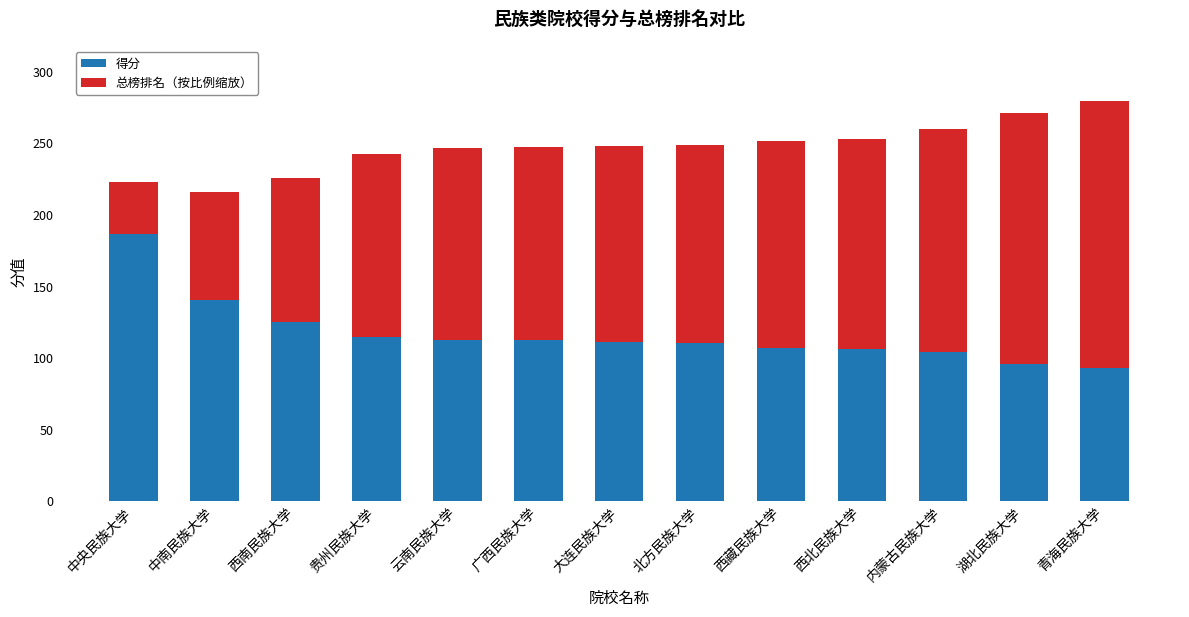

What is the total value across all series at 湖北民族大学?

271.2